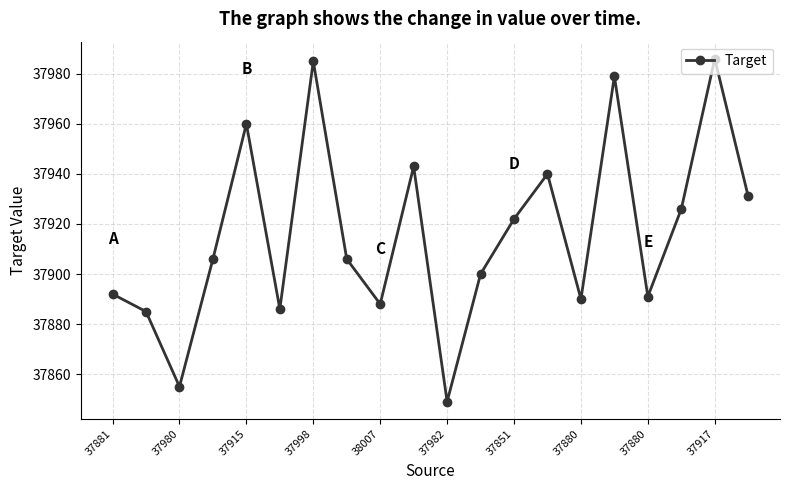

What is the average value?

37916